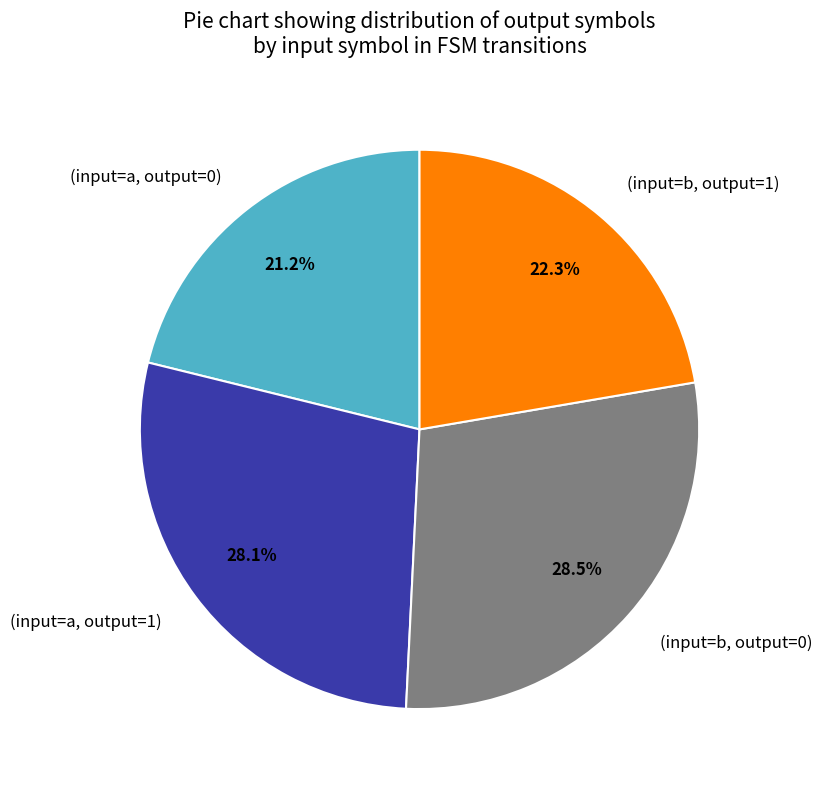

Does any single category account for the majority?

No